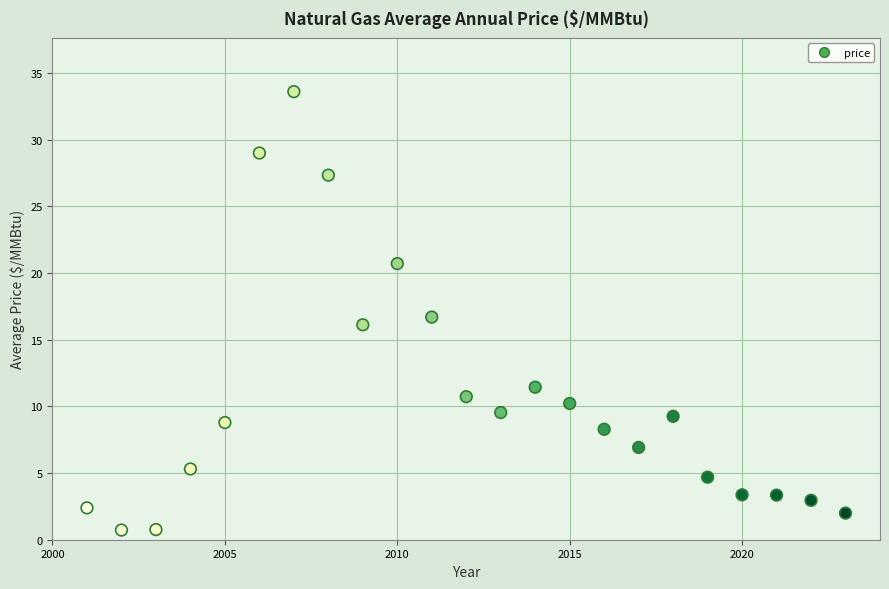

What is the range of X values (max minus min)?

22.0